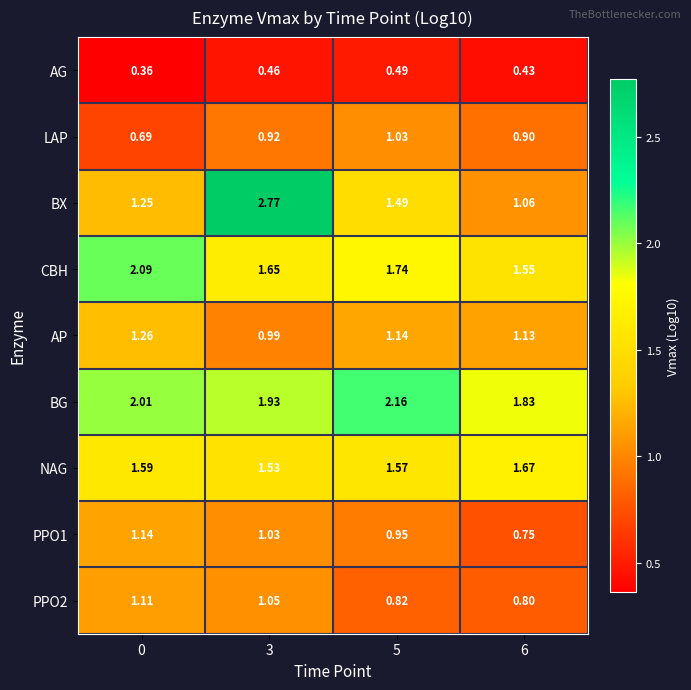

Which series has the largest range (max minus min)?

BX